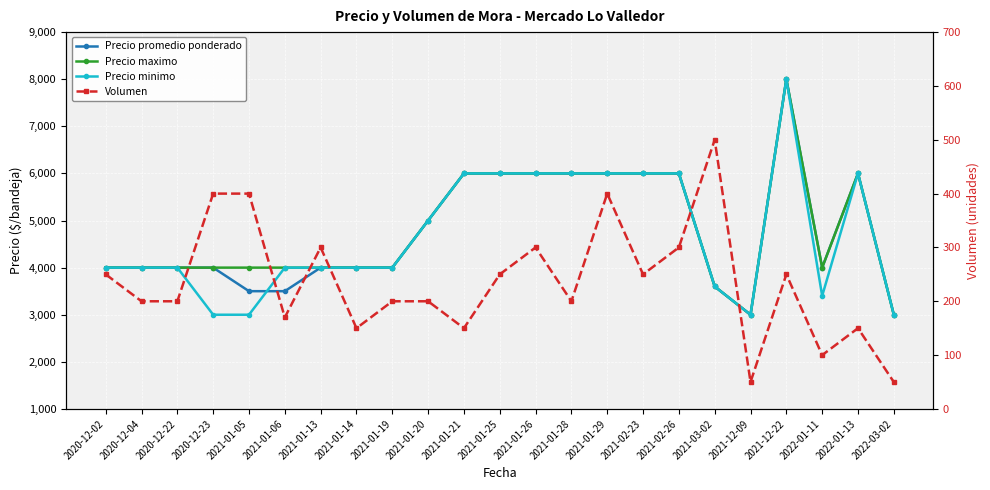

The Volumen series shows 250 at 2021-12-22. True or false?

True